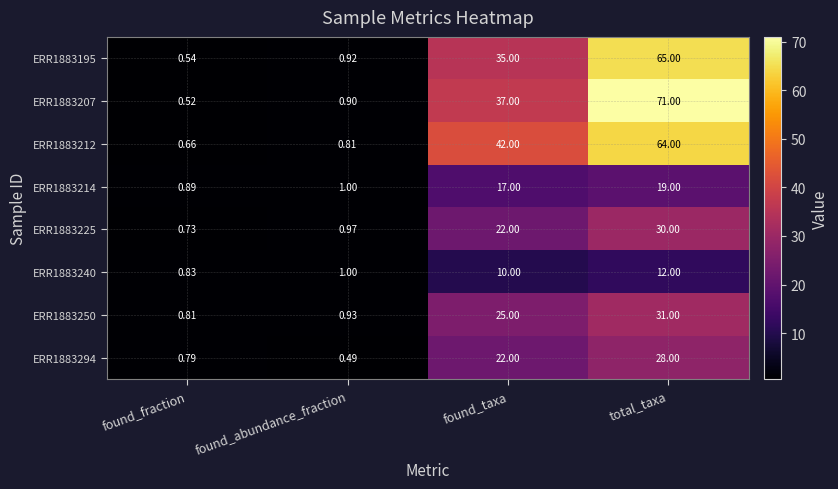

At which category is the sum across all series the highest?

total_taxa